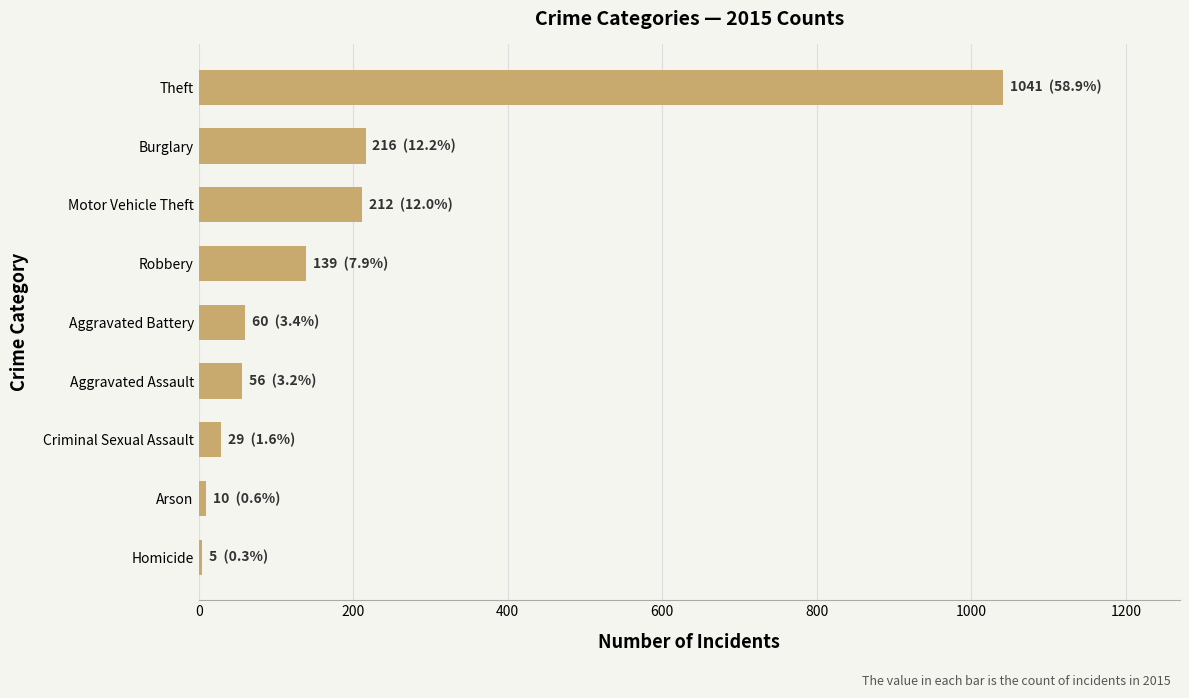

Where is the data nearest to the value 523?

Burglary